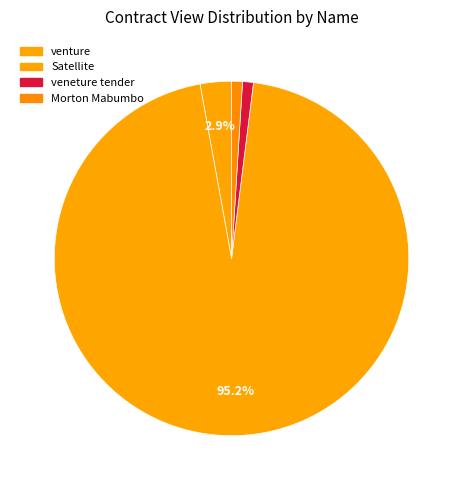

To the nearest percent, what is the combined percentage of venture and Satellite?

98%